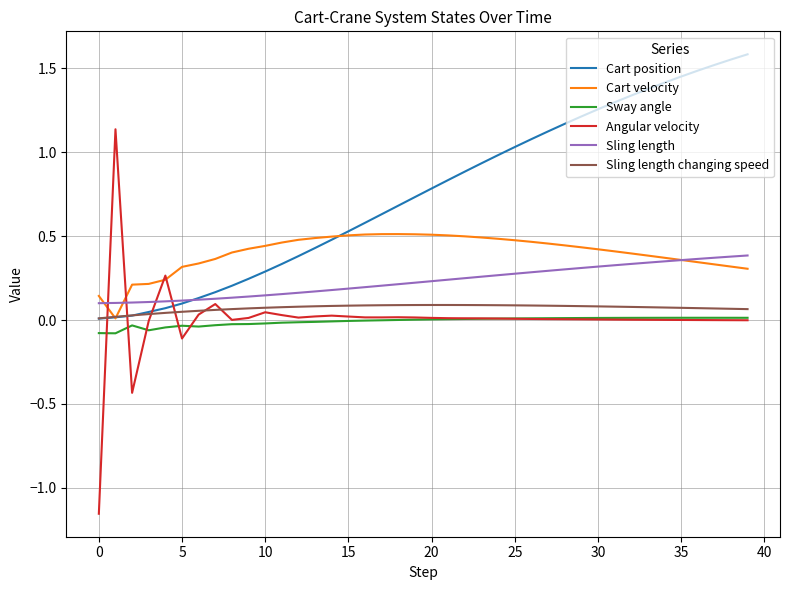

Does the chart display data point markers on the line(s)?

No